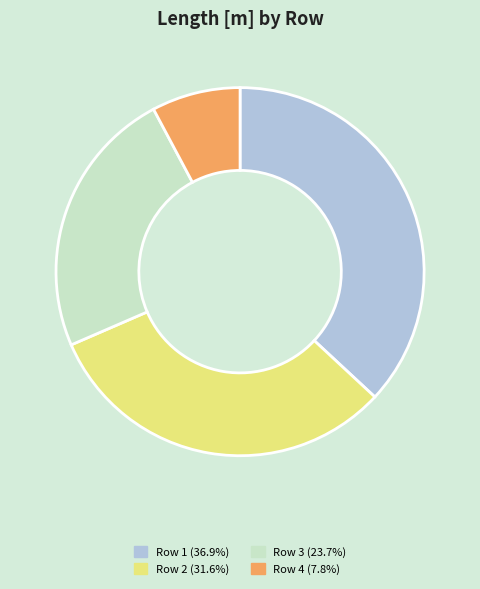

Does any single category account for the majority?

No